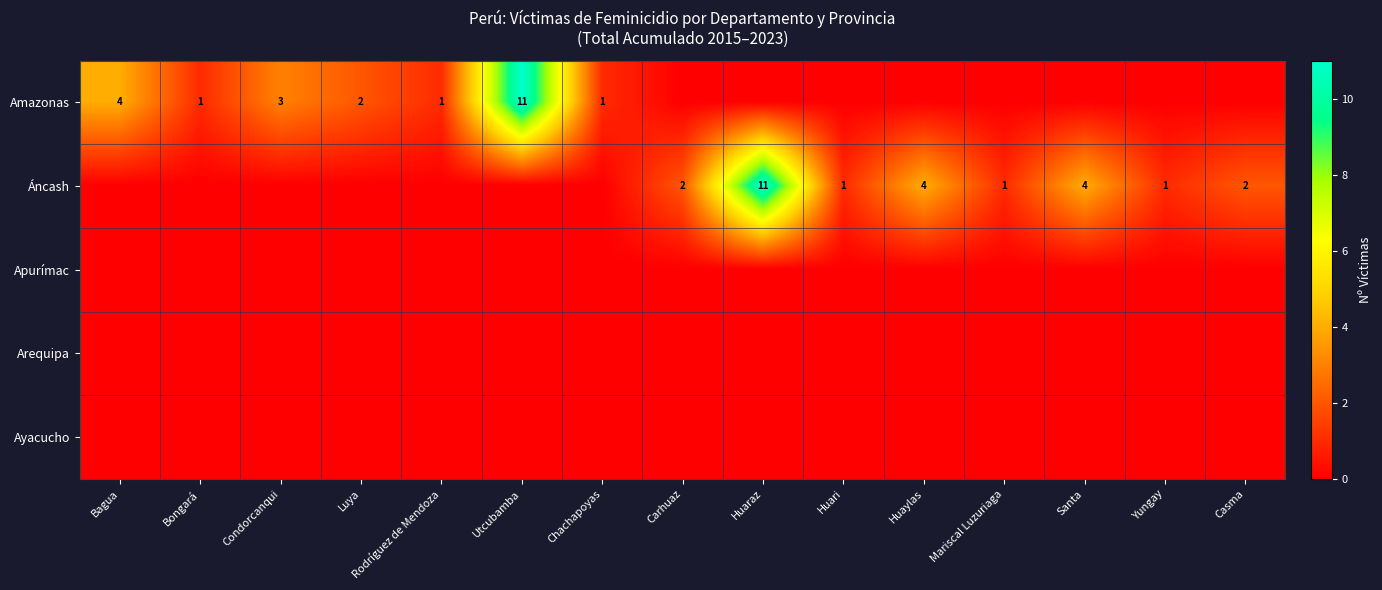

The Áncash series shows 0 at Yungay. True or false?

False